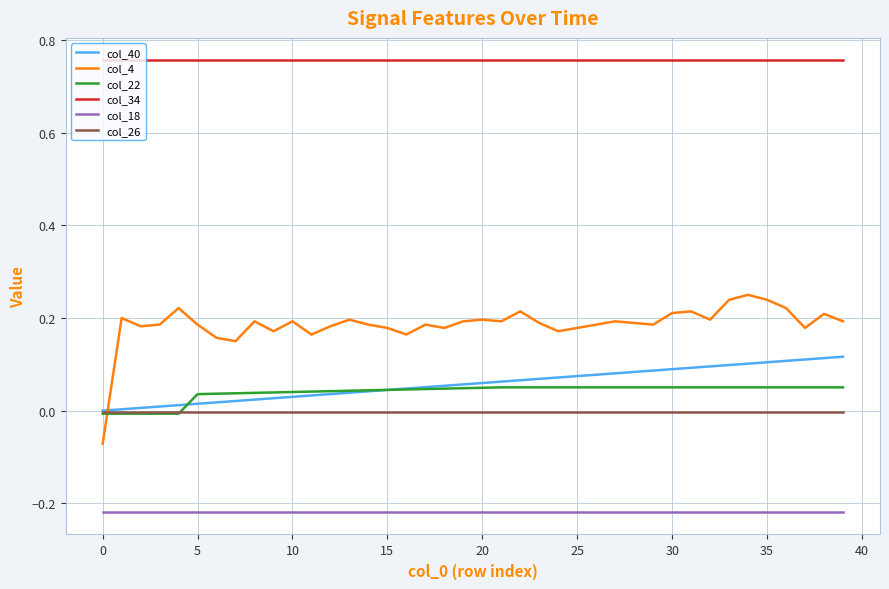

Rank the series by their maximum value, from highest to lowest.

col_34, col_4, col_40, col_22, col_26, col_18